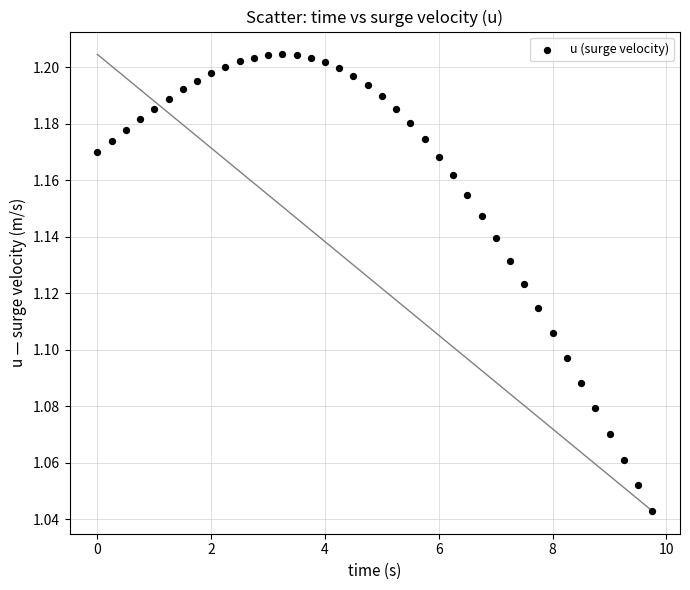

What is the range of X values (max minus min)?

9.8